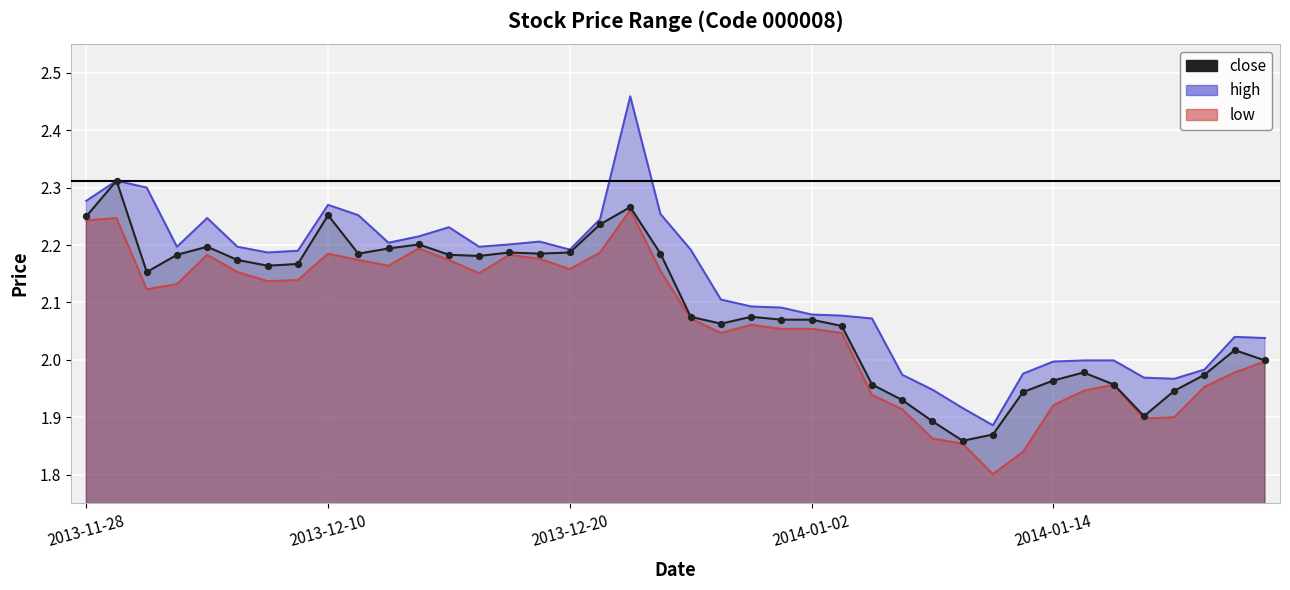

Is the value of close at 2013-12-04 greater than the value of low at 2013-12-20?

Yes